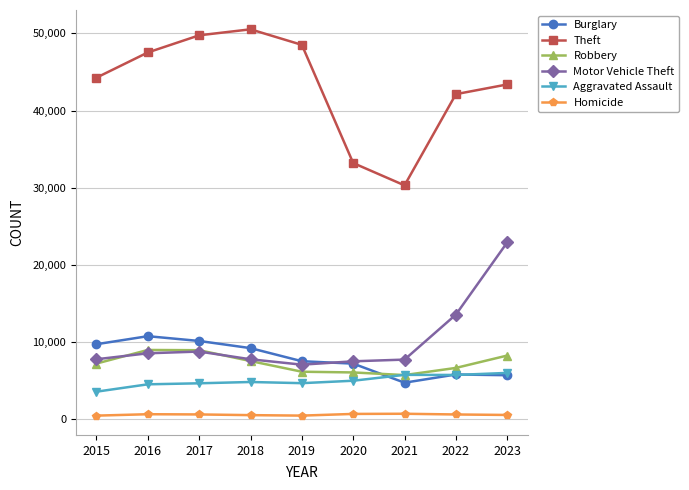

True or false: Theft and Homicide cross at least once.

False